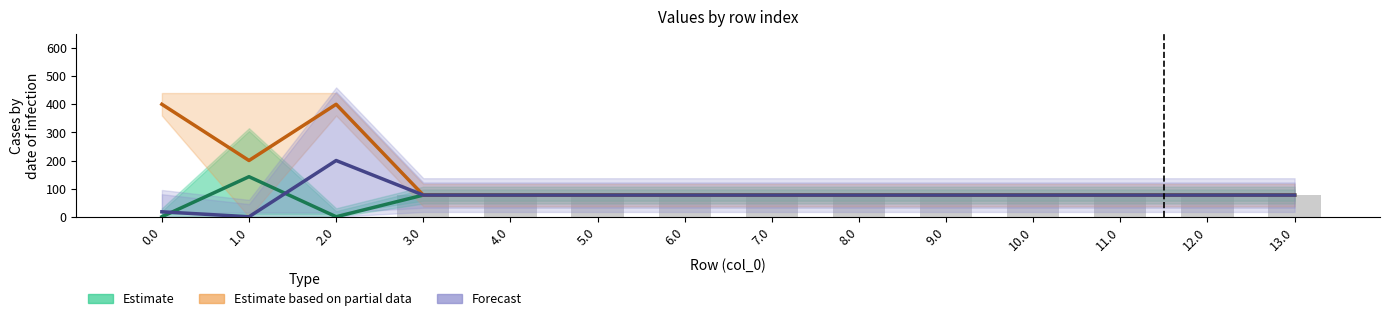

Which series has the largest range (max minus min)?

Estimate based on partial data